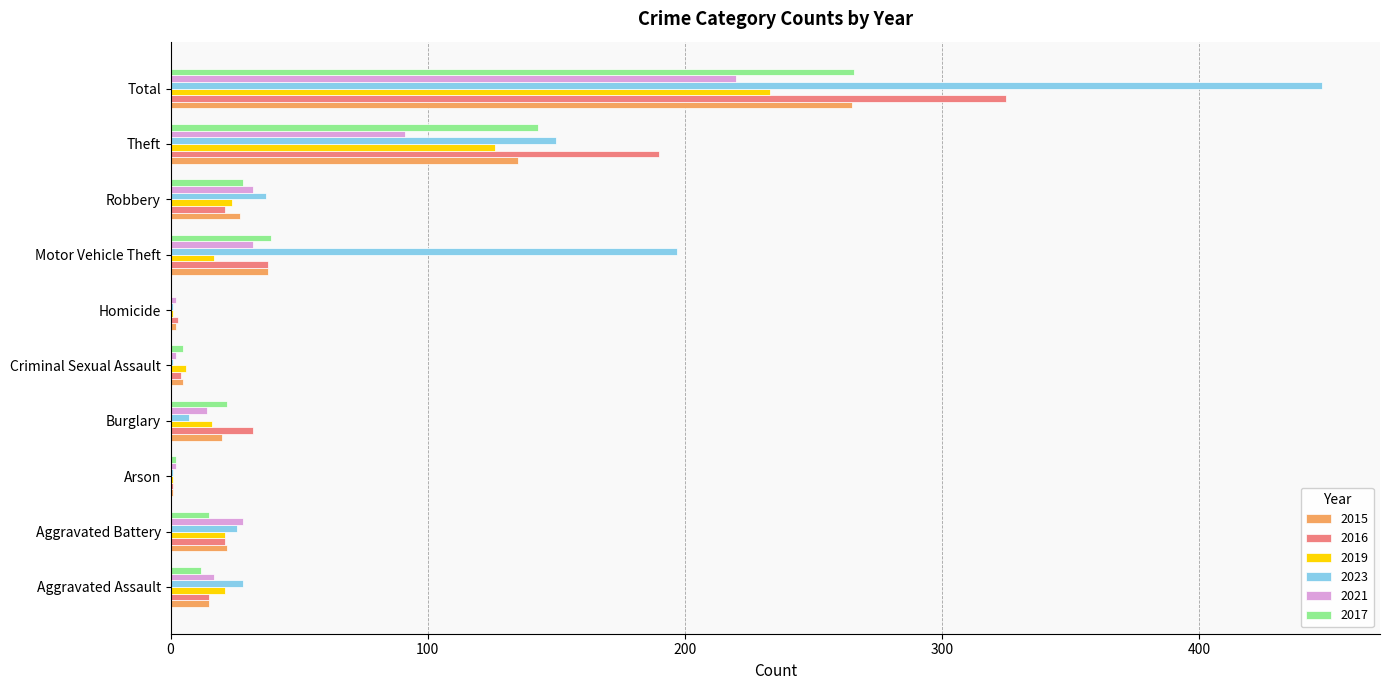

Which category has the highest value across all series?

Total